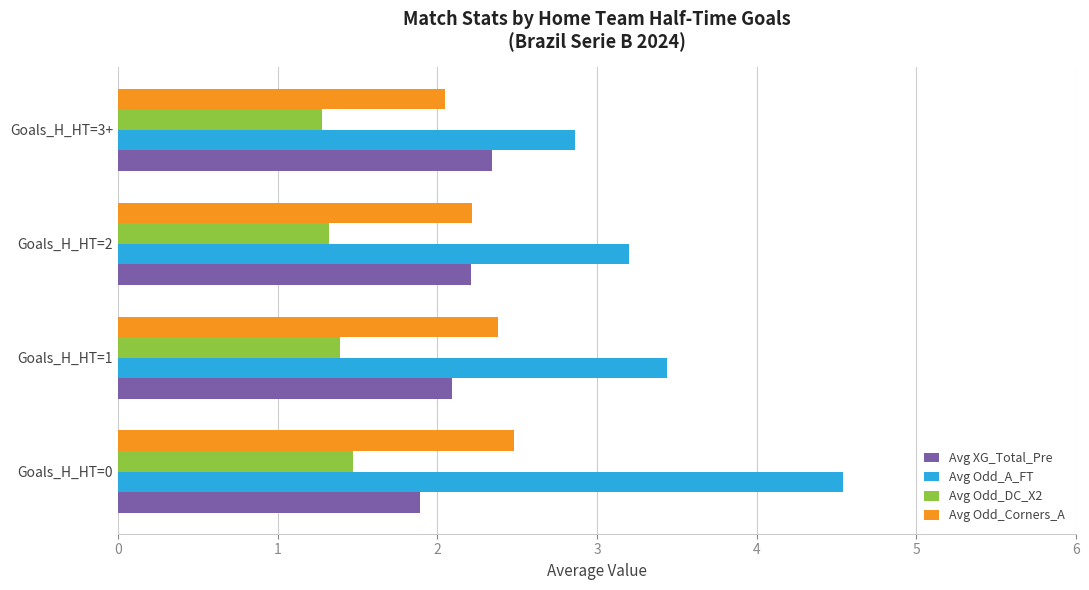

Which series has the widest spread of values?

Avg Odd_A_FT